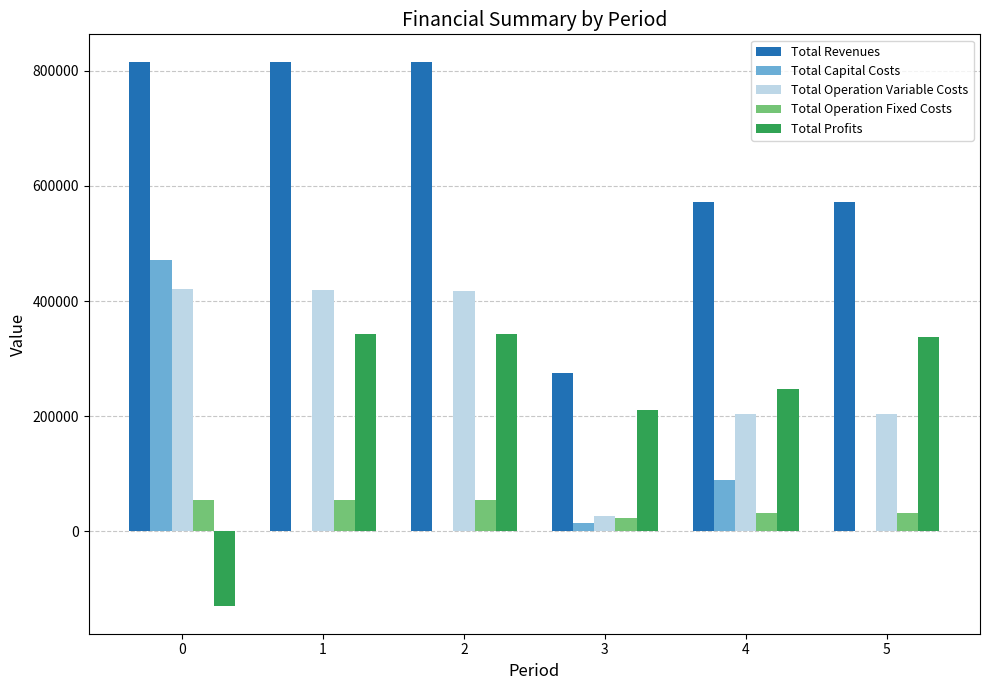

What is the highest value of the Total Revenues series?

816228.6